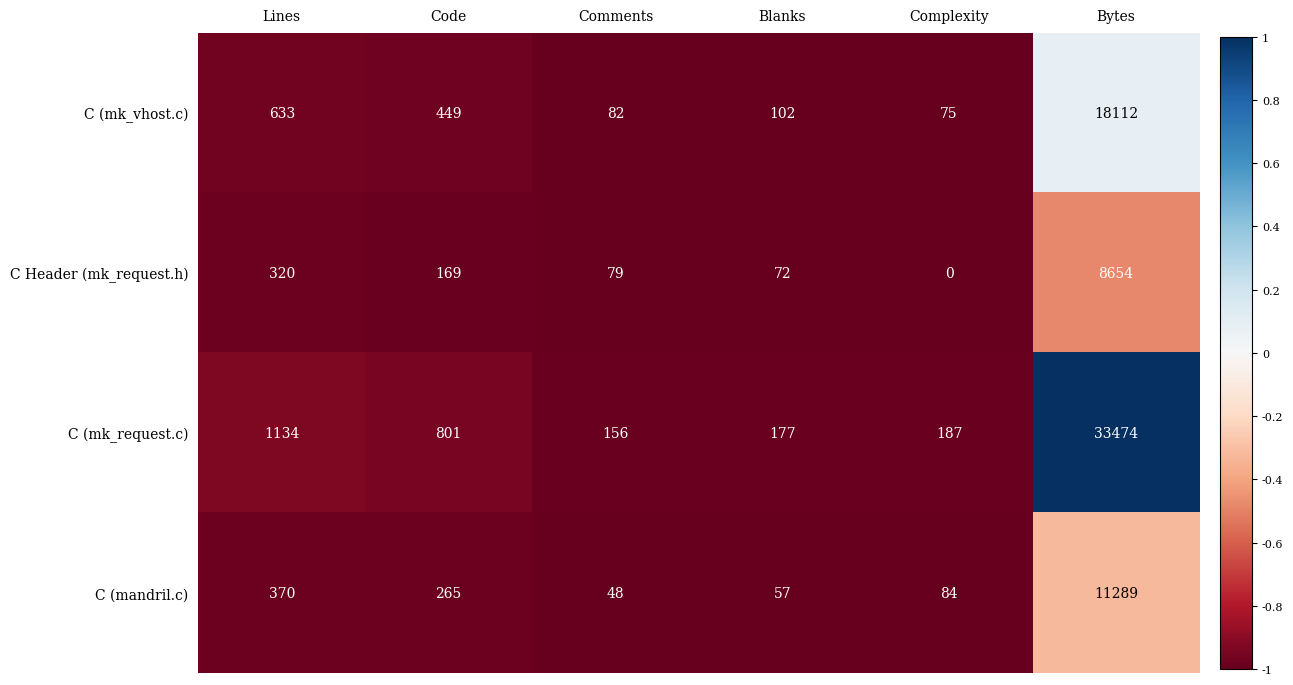

Reading left to right, list all the values displayed in this chart.

C (mk_vhost.c): Lines=633	Code=449	Comments=82	Blanks=102	Complexity=75	Bytes=18112
C Header (mk_request.h): Lines=320	Code=169	Comments=79	Blanks=72	Complexity=0	Bytes=8654
C (mk_request.c): Lines=1134	Code=801	Comments=156	Blanks=177	Complexity=187	Bytes=33474
C (mandril.c): Lines=370	Code=265	Comments=48	Blanks=57	Complexity=84	Bytes=11289